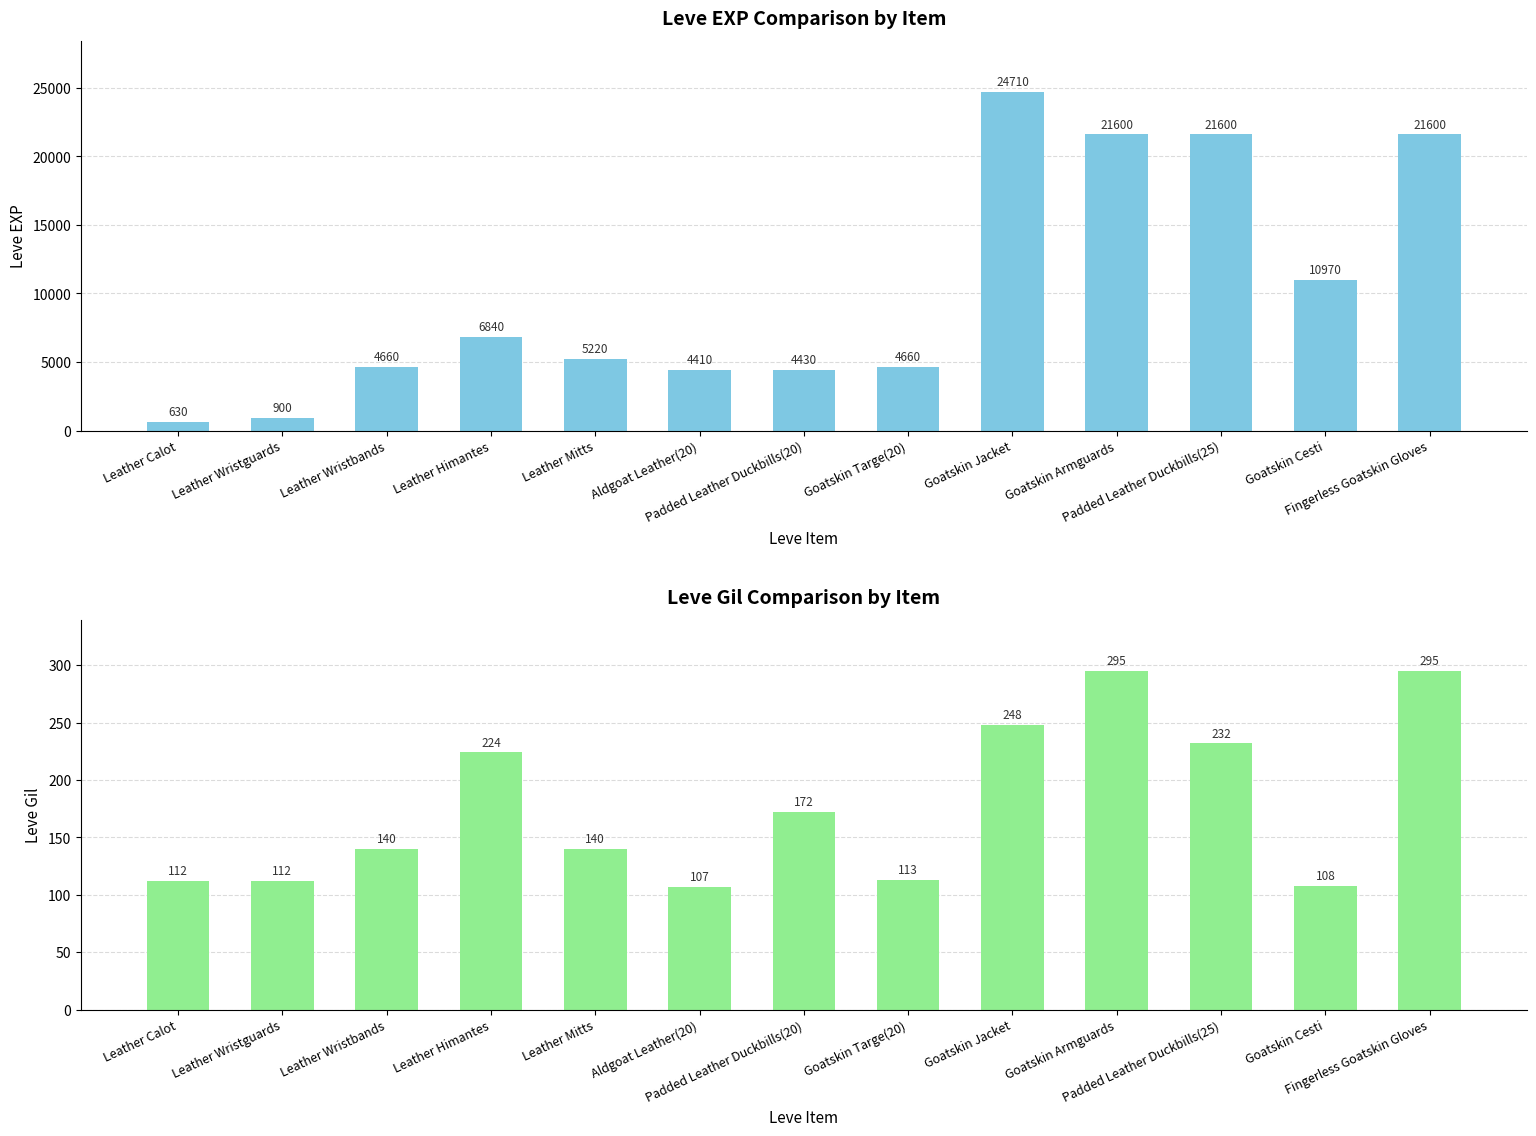

What is the label of the 5th bar from the right?

Goatskin Jacket